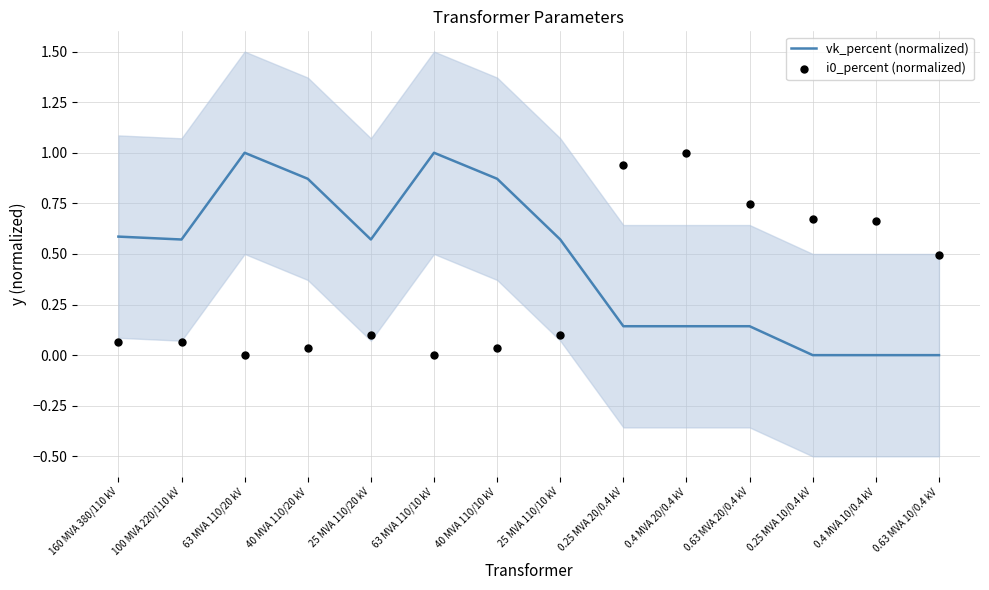

At how many categories does at least one series exceed 0?

14